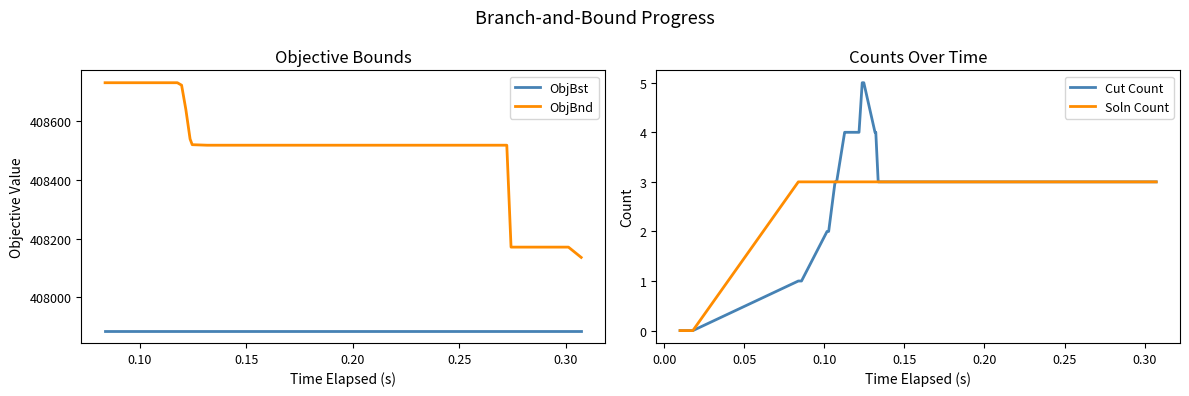

How many cut_count values are between 3 and 4?

31